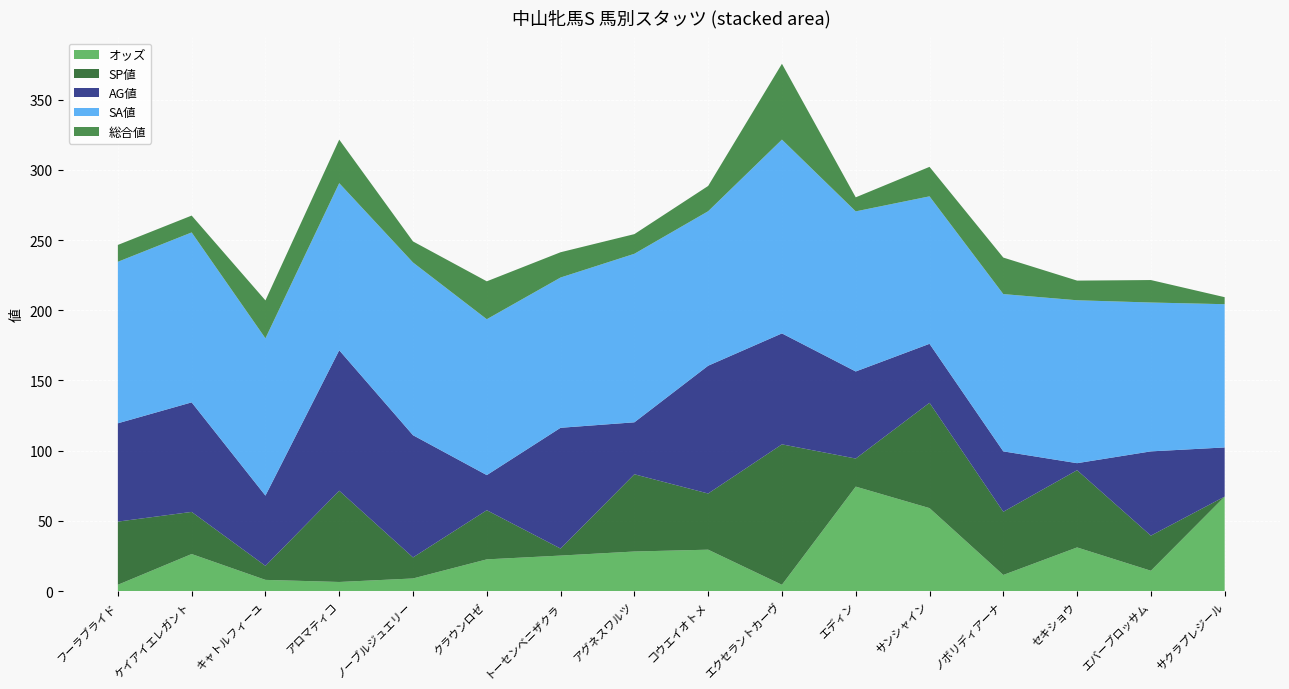

Reading left to right, list all the values displayed in this chart.

オッズ: フーラブライド=4.5	ケイアイエレガント=26.4	キャトルフィーユ=8.0	アロマティコ=6.5	ノーブルジュエリー=9.0	クラウンロゼ=22.6	トーセンベニザクラ=25.3	アグネスワルツ=28.2	コウエイオトメ=29.5	エクセラントカーヴ=4.5	エディン=74.4	サンシャイン=59.1	ノボリディアーナ=11.5	セキショウ=31.1	エバーブロッサム=14.5	サクラプレジール=67.3
SP値: フーラブライド=45.0	ケイアイエレガント=30.0	キャトルフィーユ=10.0	アロマティコ=65.0	ノーブルジュエリー=15.0	クラウンロゼ=35.0	トーセンベニザクラ=5.0	アグネスワルツ=55.0	コウエイオトメ=40.0	エクセラントカーヴ=100.0	エディン=20.0	サンシャイン=75.0	ノボリディアーナ=45.0	セキショウ=55.0	エバーブロッサム=25.0	サクラプレジール=0.0
AG値: フーラブライド=70.0	ケイアイエレガント=78.0	キャトルフィーユ=50.0	アロマティコ=100.0	ノーブルジュエリー=87.0	クラウンロゼ=25.0	トーセンベニザクラ=86.0	アグネスワルツ=37.0	コウエイオトメ=91.0	エクセラントカーヴ=79.0	エディン=62.0	サンシャイン=42.0	ノボリディアーナ=43.0	セキショウ=5.0	エバーブロッサム=60.0	サクラプレジール=35.0
SA値: フーラブライド=115.0	ケイアイエレガント=121.0	キャトルフィーユ=112.0	アロマティコ=119.0	ノーブルジュエリー=123.0	クラウンロゼ=111.0	トーセンベニザクラ=107.0	アグネスワルツ=120.0	コウエイオトメ=110.0	エクセラントカーヴ=138.0	エディン=114.0	サンシャイン=105.0	ノボリディアーナ=112.0	セキショウ=116.0	エバーブロッサム=106.0	サクラプレジール=102.0
総合値: フーラブライド=12.0	ケイアイエレガント=12.0	キャトルフィーユ=27.0	アロマティコ=31.0	ノーブルジュエリー=15.0	クラウンロゼ=27.0	トーセンベニザクラ=18.0	アグネスワルツ=14.0	コウエイオトメ=18.0	エクセラントカーヴ=54.0	エディン=10.0	サンシャイン=21.0	ノボリディアーナ=26.0	セキショウ=14.0	エバーブロッサム=16.0	サクラプレジール=5.0